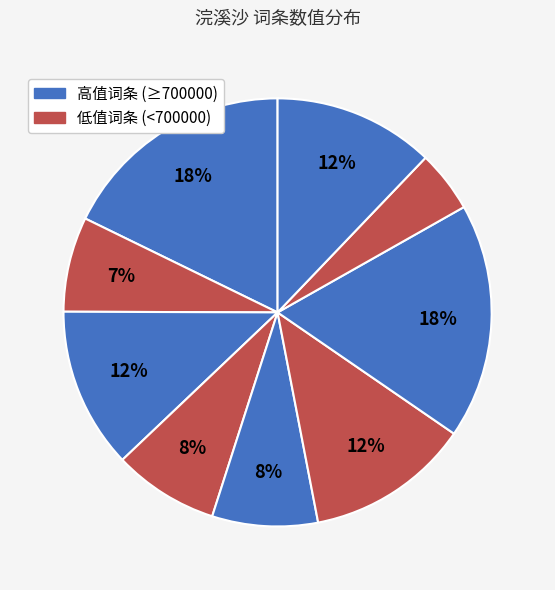

Count the number of slices in the pie.

9